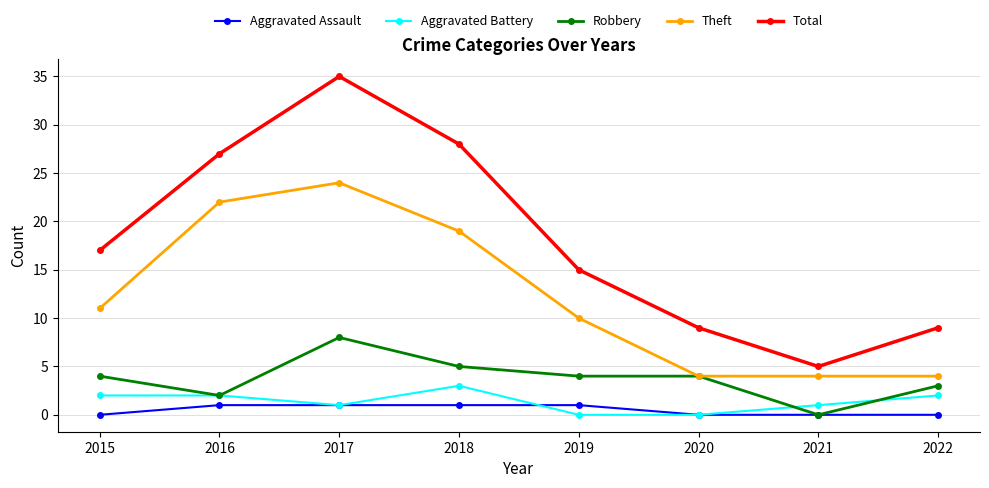

Which series changed the most between 2015 and 2021?

Total